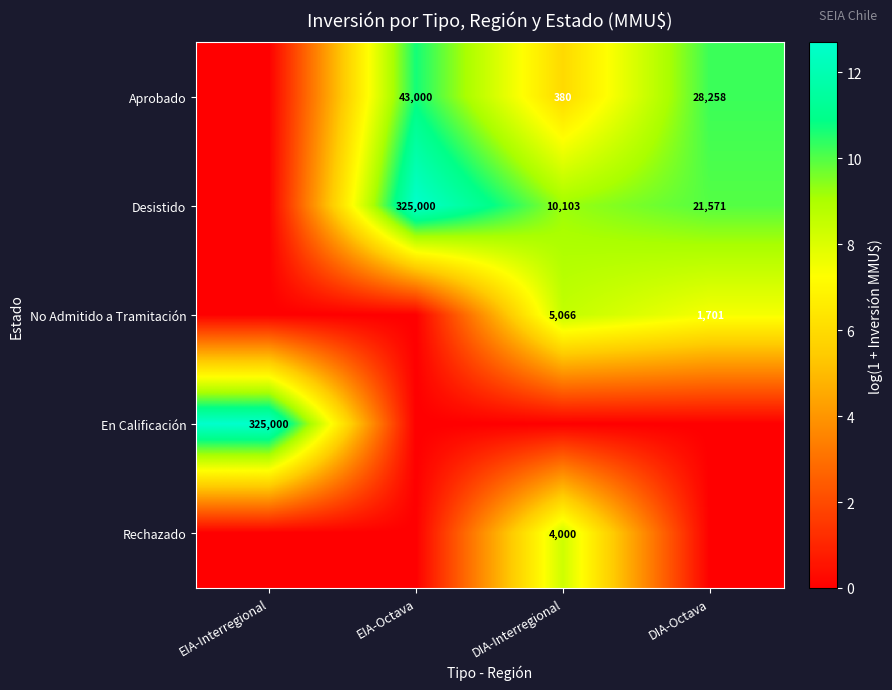

The Rechazado series shows 4000 at DIA-Interregional. True or false?

True